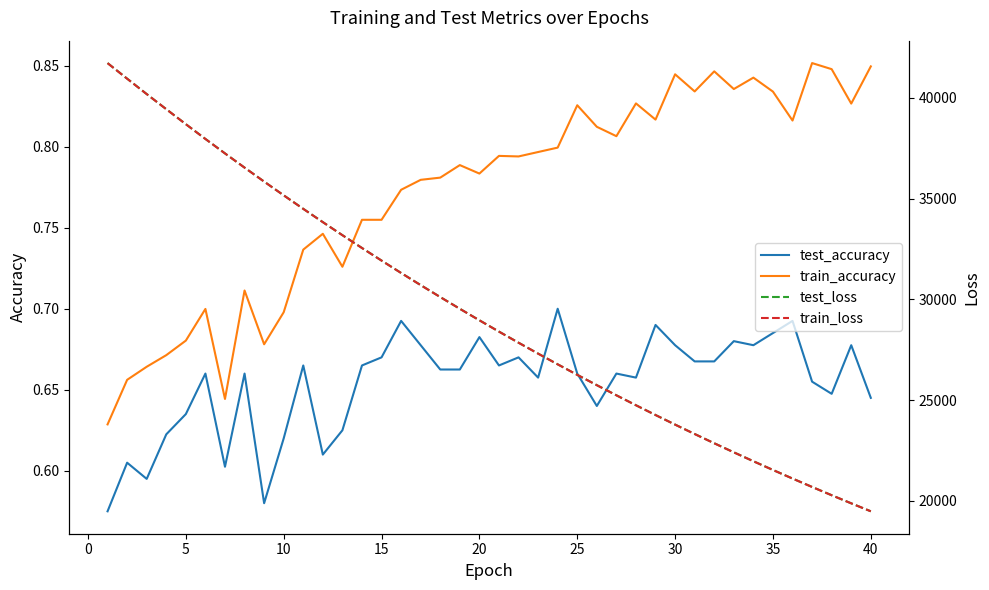

At how many categories does at least one series exceed 40478?

2